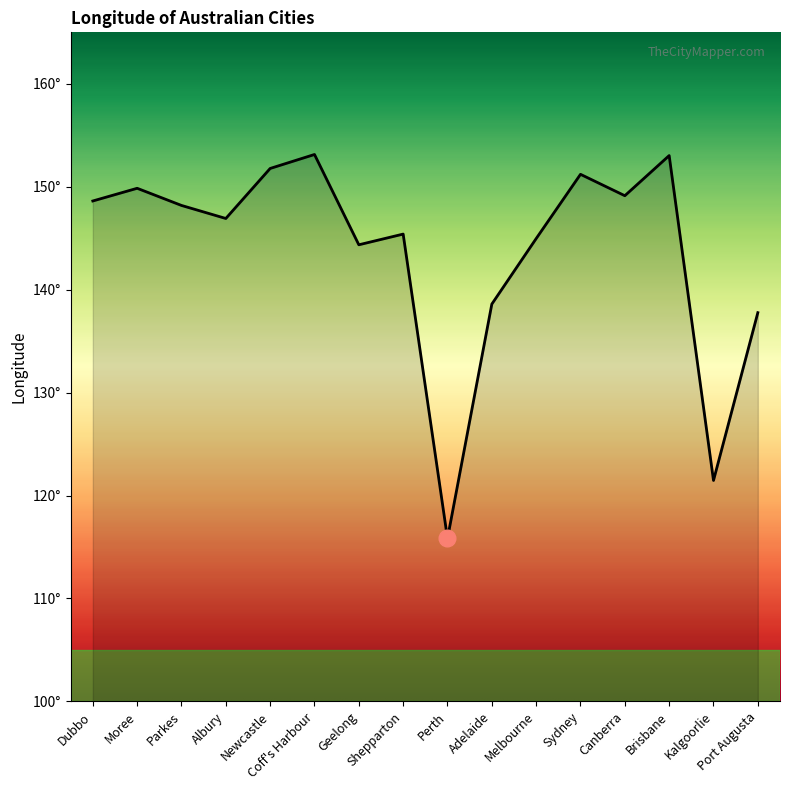

At which category does the data reach its first local valley?

Albury